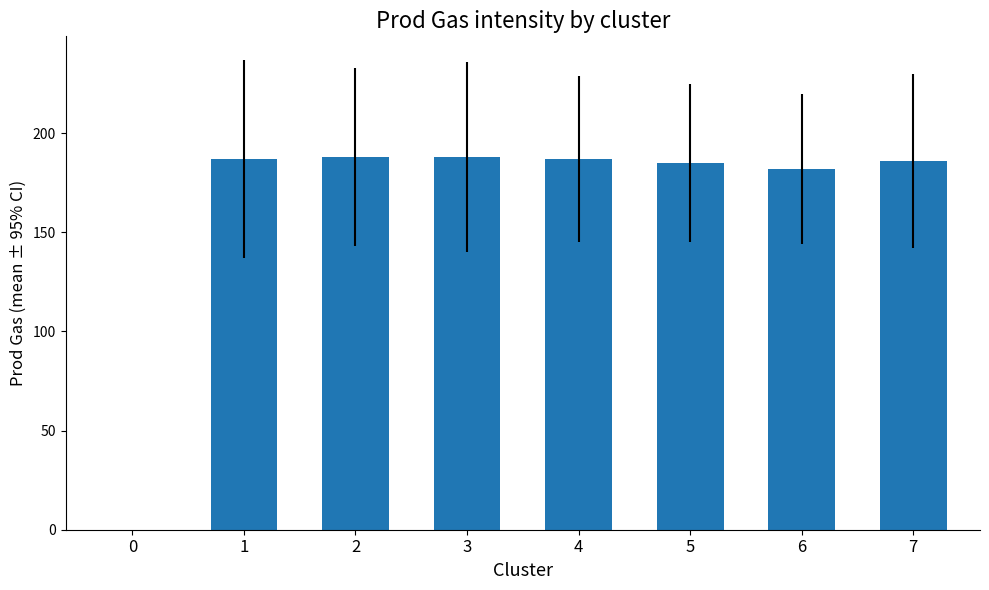

What is the change in value from 0 to 3?

+188